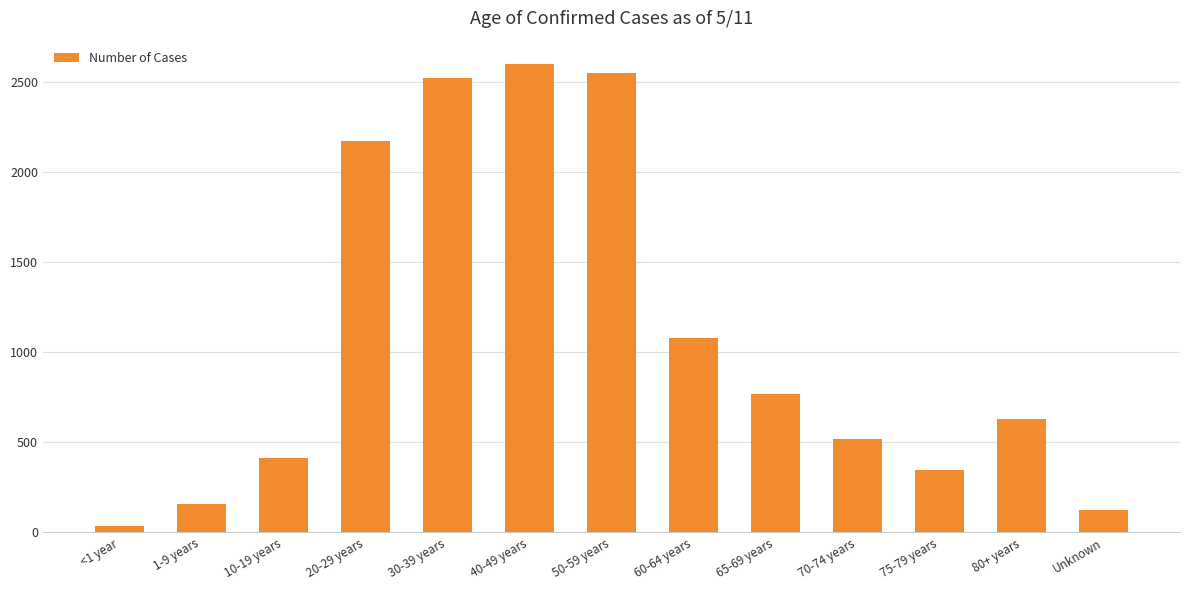

Which has a higher value, 80+ years or 30-39 years?

30-39 years